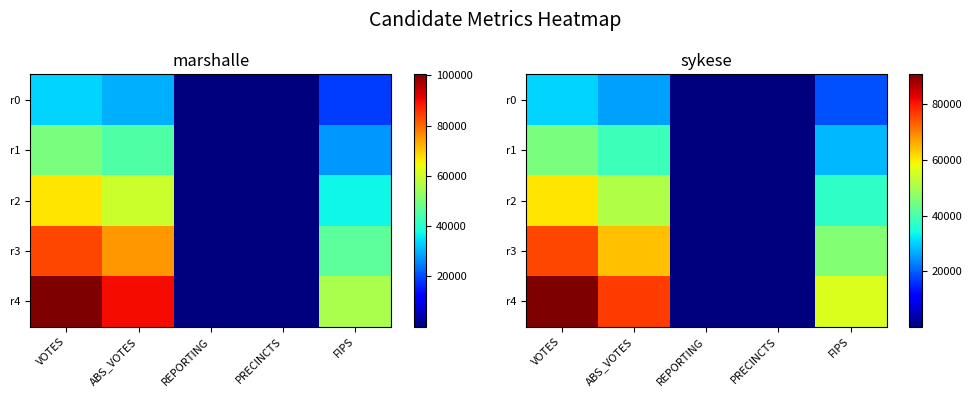

What is the total value across all series at ABS_VOTES?

255650.0